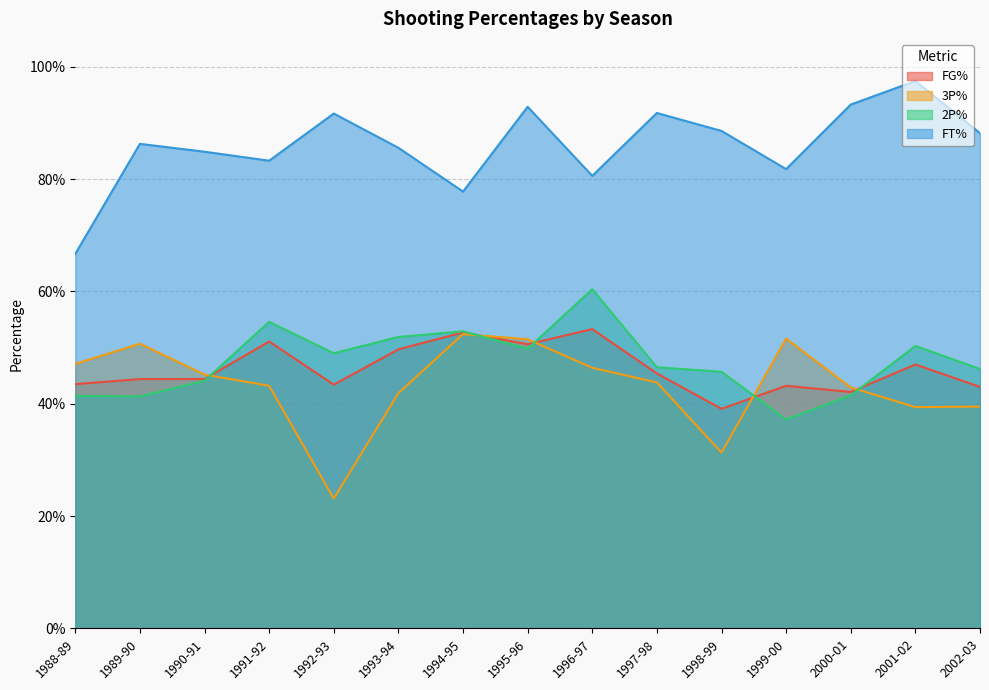

At which category is the sum across all series the highest?

1995-96